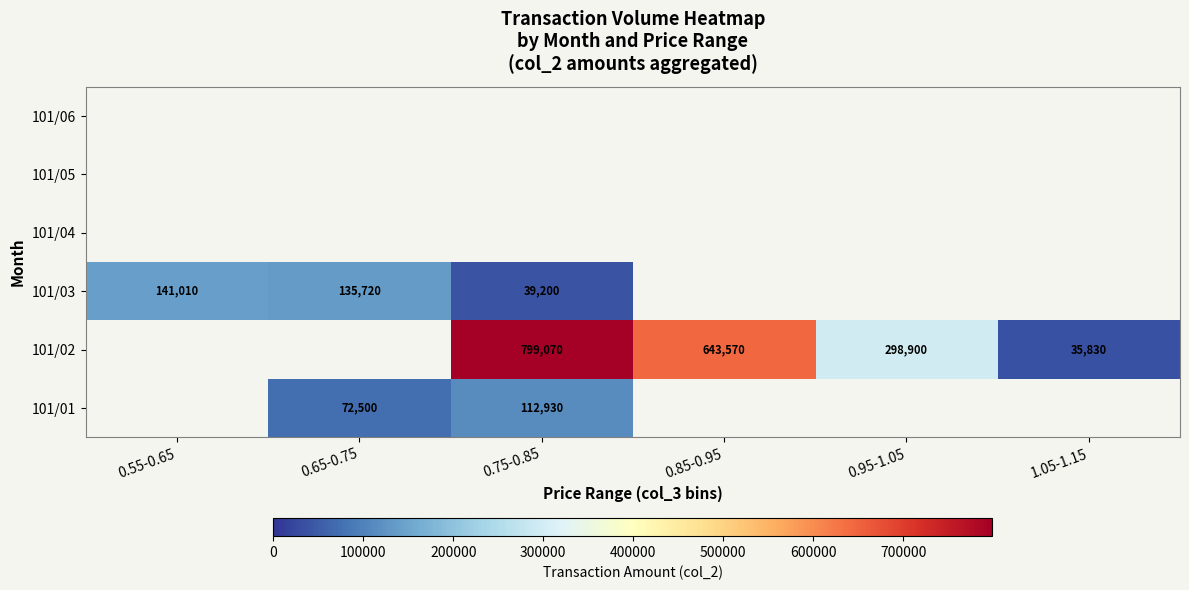

The 101/02 series shows 128338 at 0.95-1.05. True or false?

False